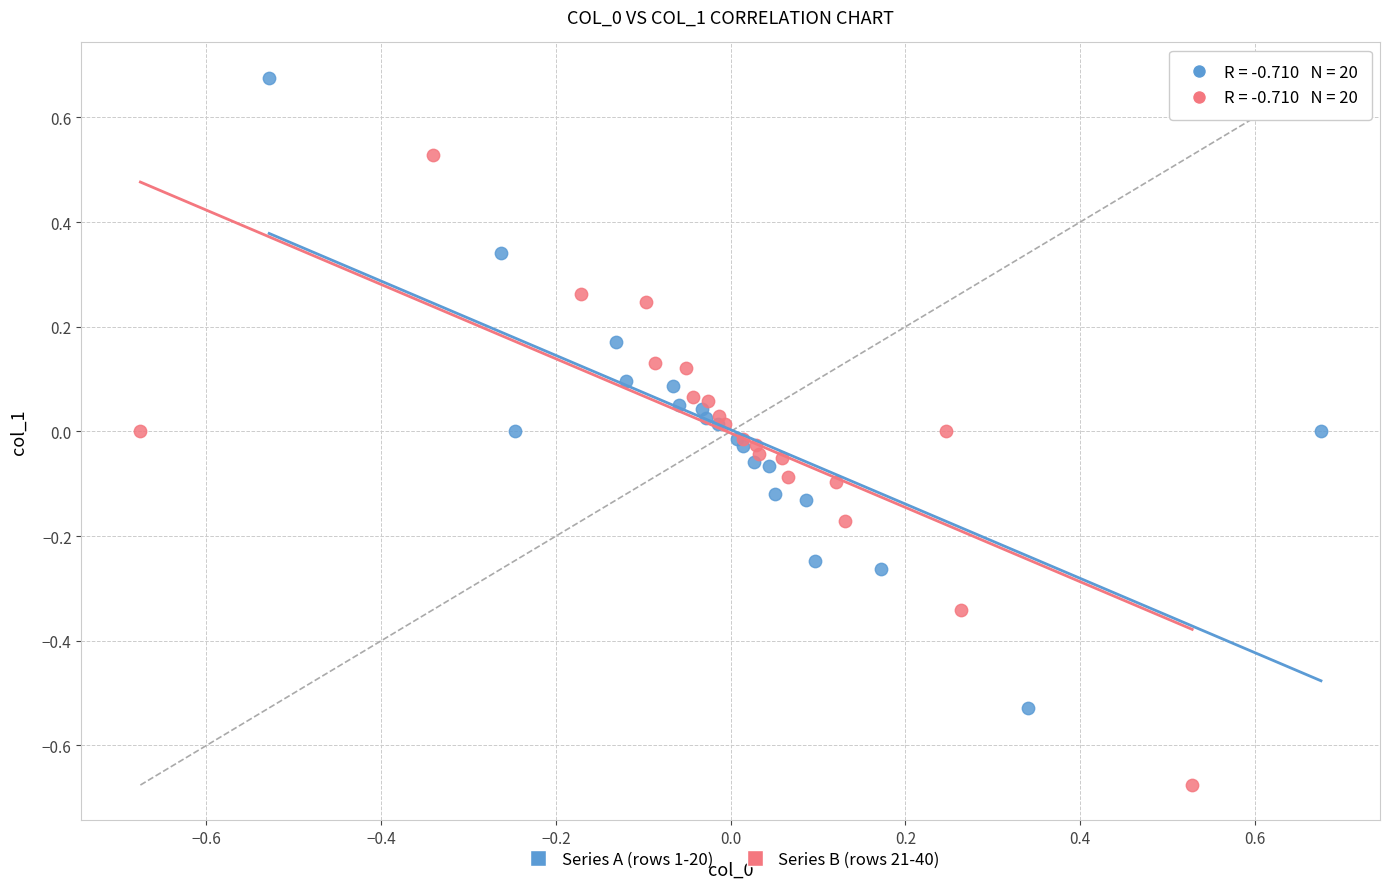

Which series reaches the minimum Y coordinate?

Series B (rows 21-40)